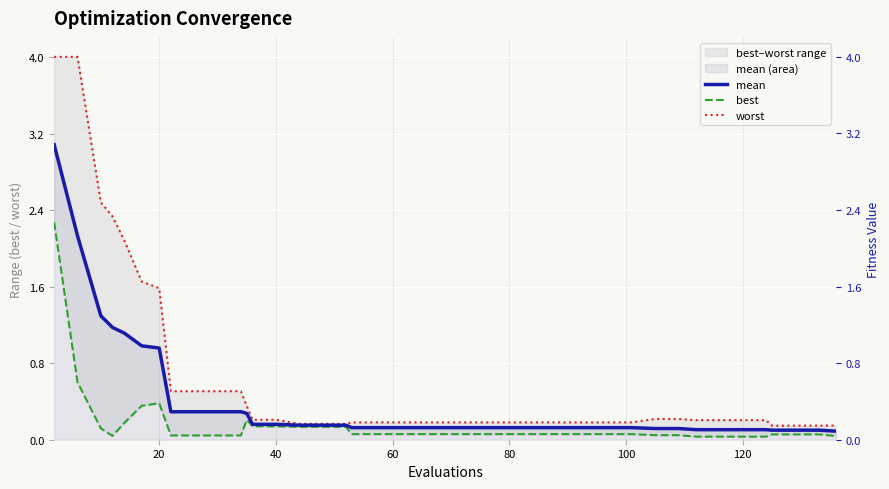

True or false: best and worst cross at least once.

False